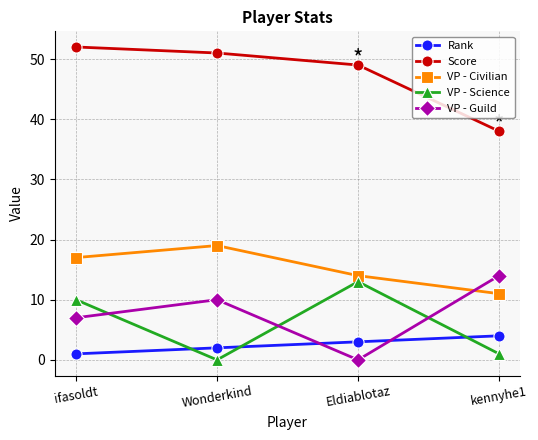

At which category does the chart reach its peak across all series?

ifasoldt